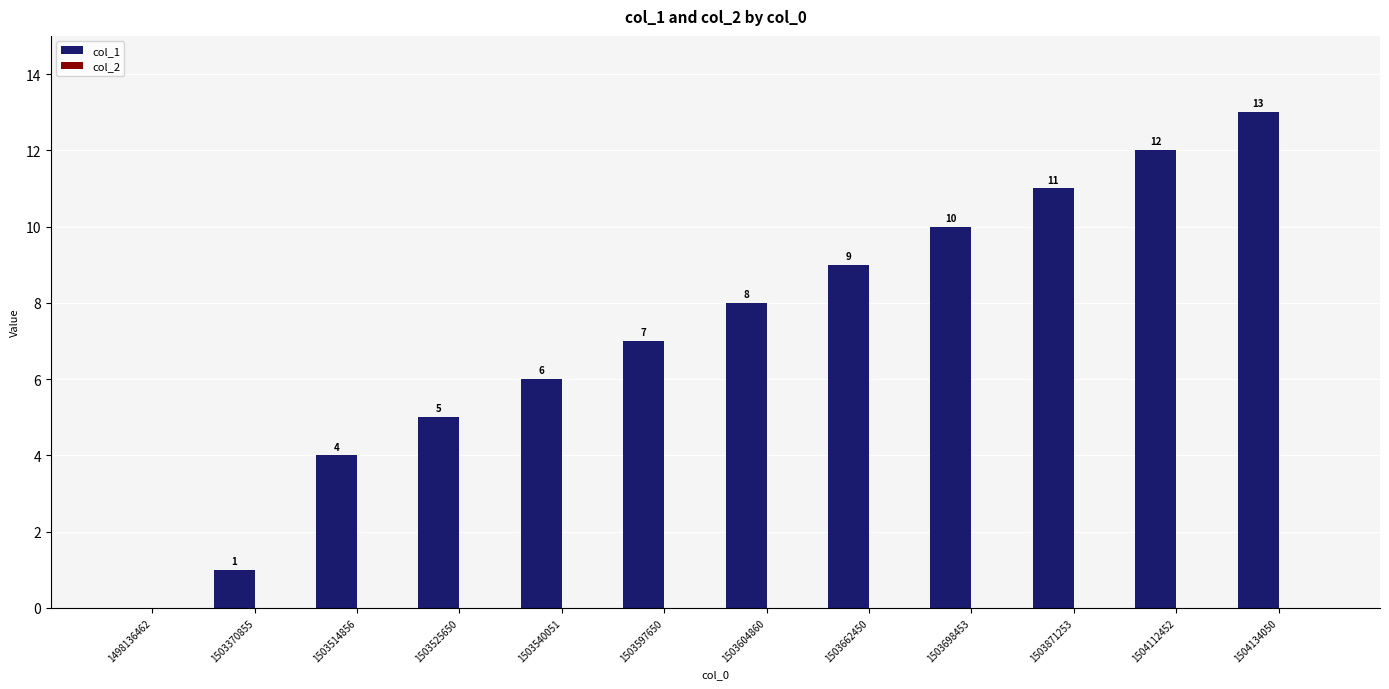

Reading left to right, transcribe all the data shown in this chart.

1498136462=0	1503370855=1	1503514856=4	1503525650=5	1503540051=6	1503597650=7	1503604860=8	1503662450=9	1503698453=10	1503871253=11	1504112452=12	1504134050=13